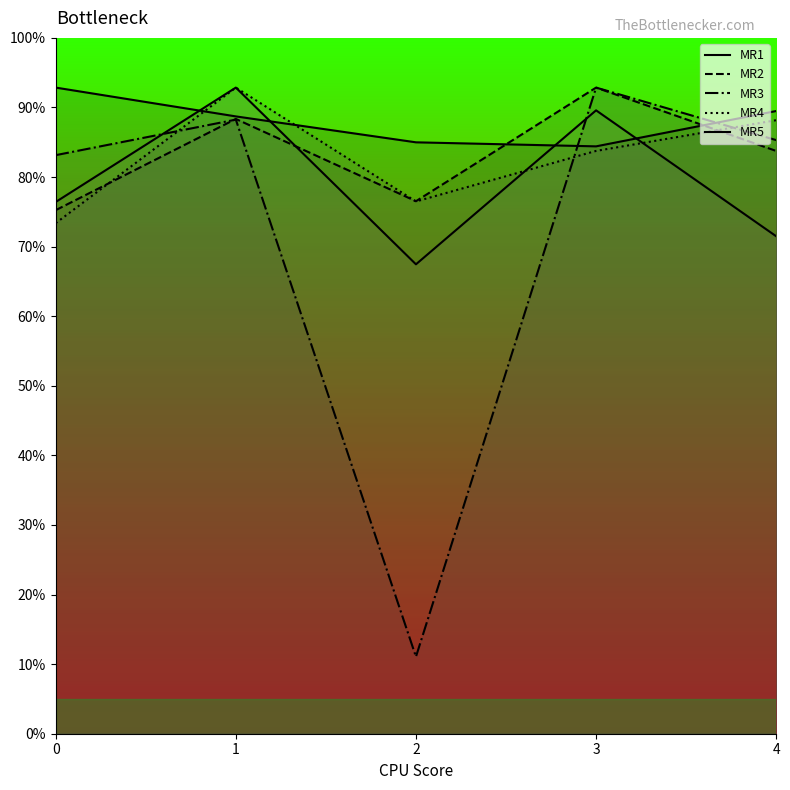

Which series has the largest total across all categories?

MR1